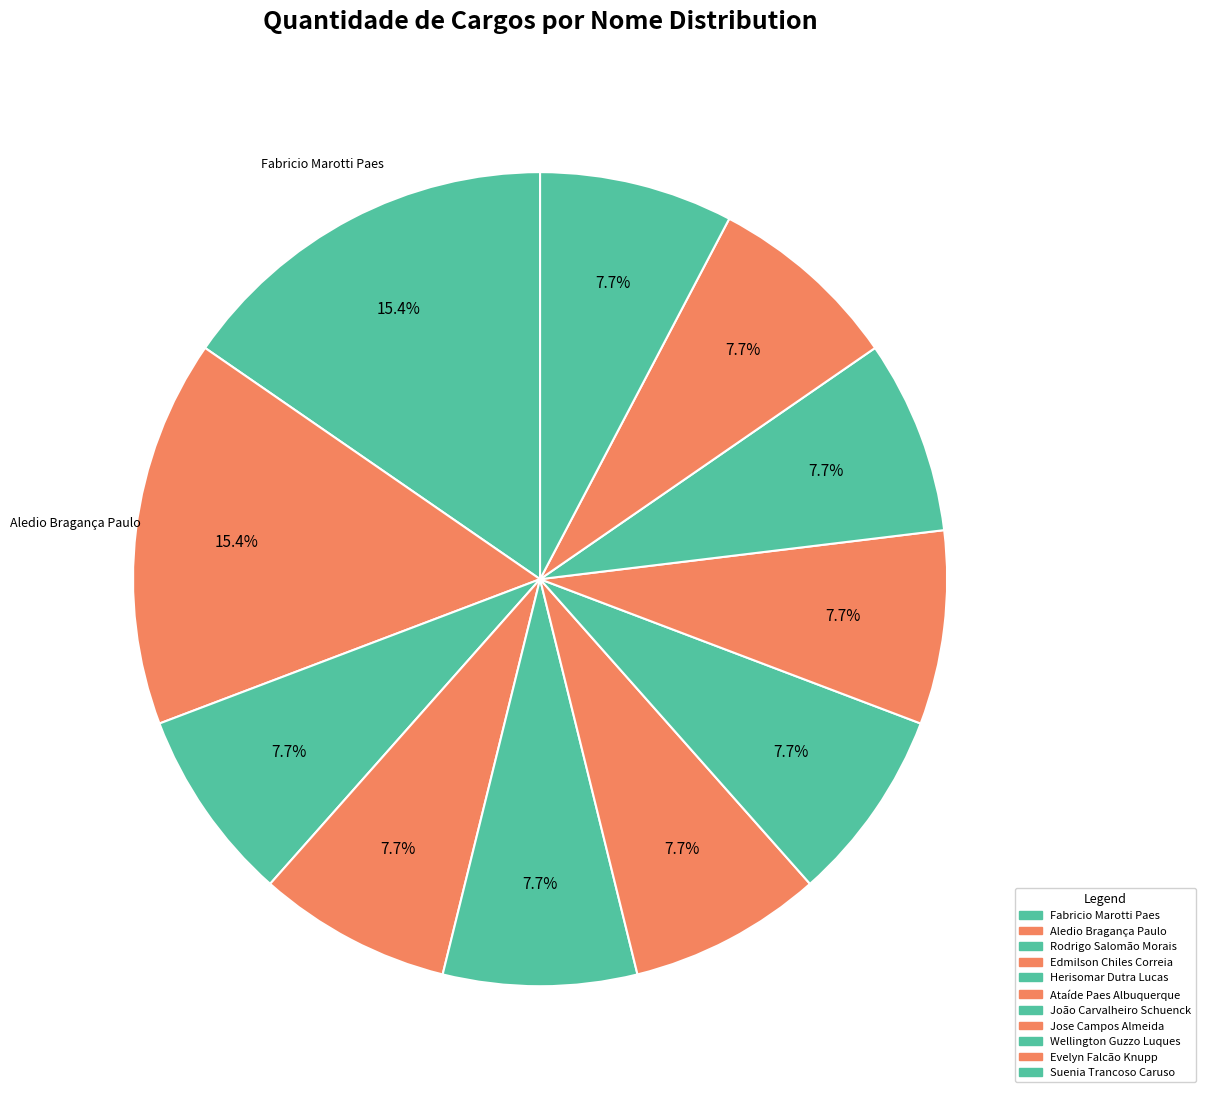

Count the number of slices in the pie.

11